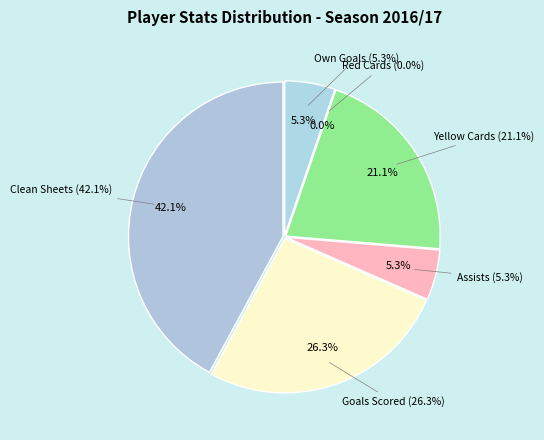

What percentage is NOT represented by Yellow Cards?

78.9%